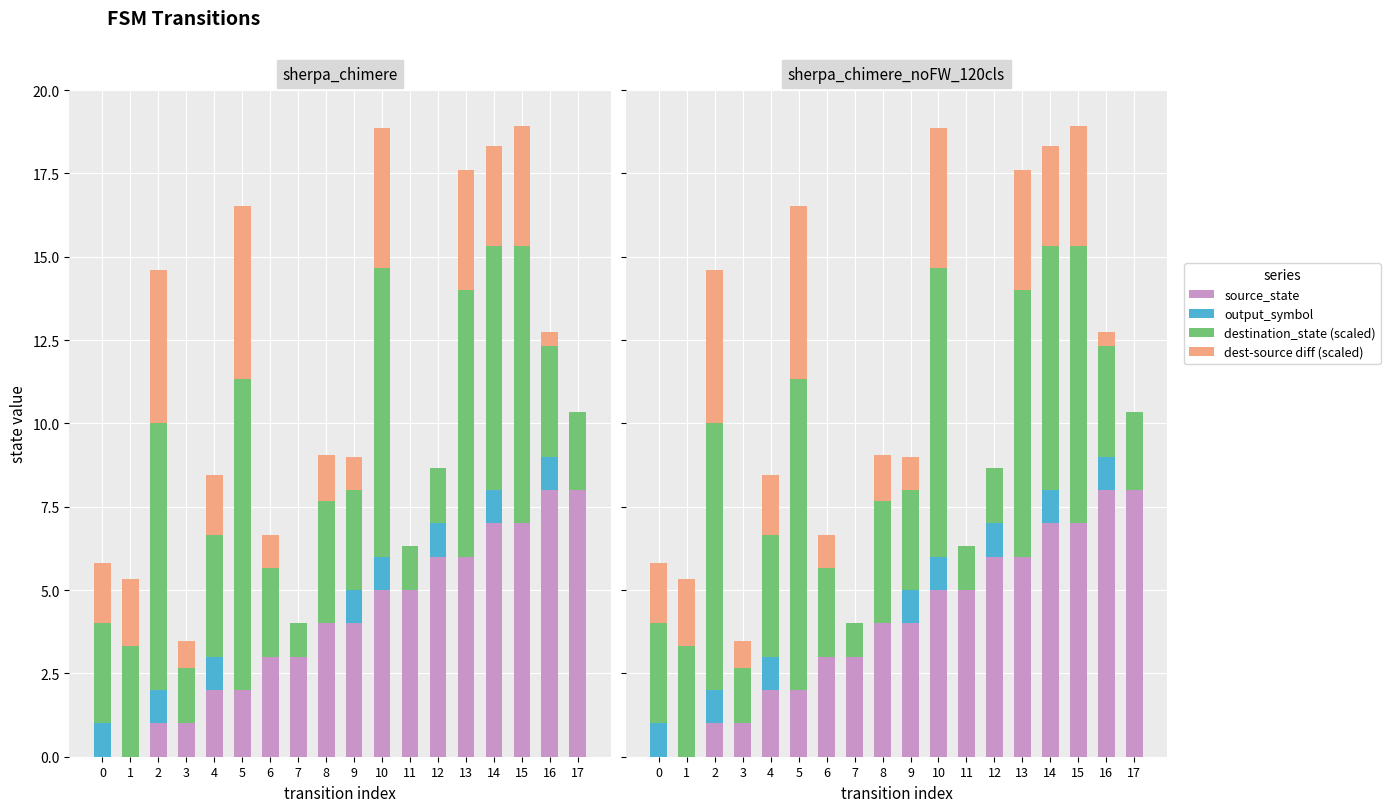

At how many categories does at least one series exceed 3?

14